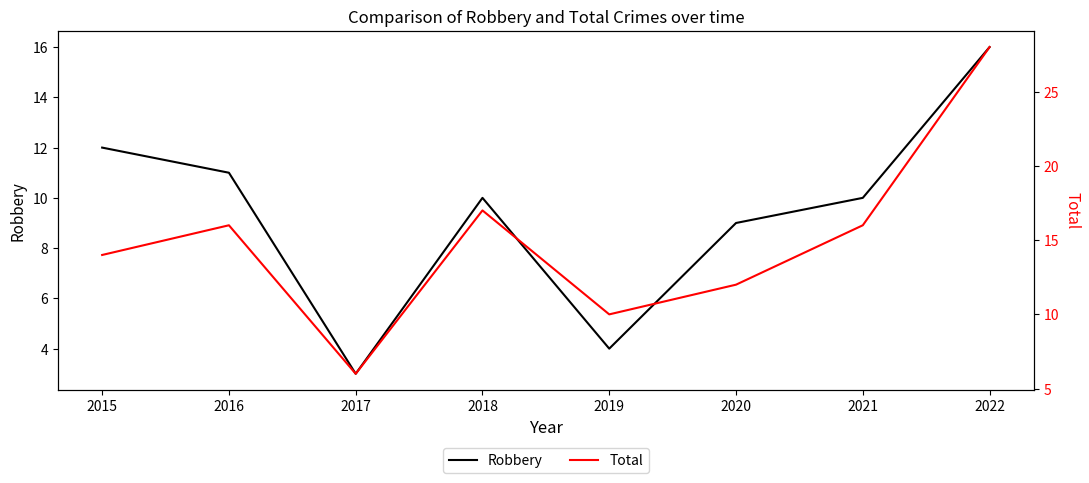

What is the value of the Robbery point at the 4th from the left?

10